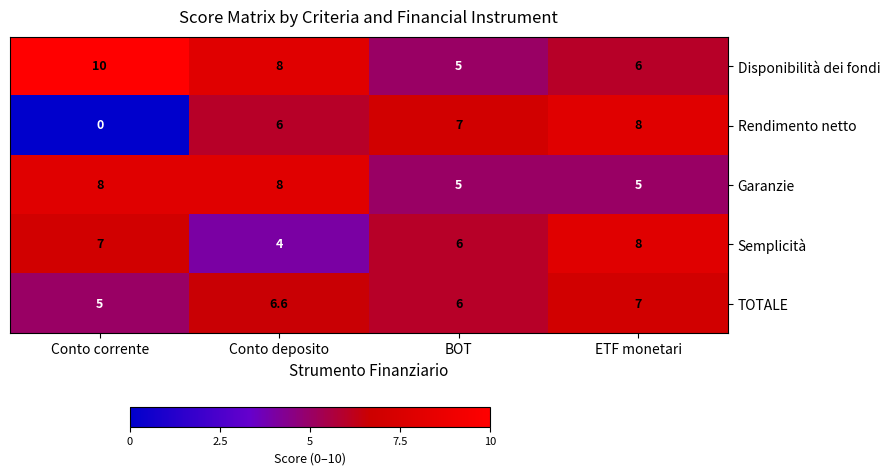

Between Conto corrente and ETF monetari, which series saw the biggest shift?

Rendimento netto